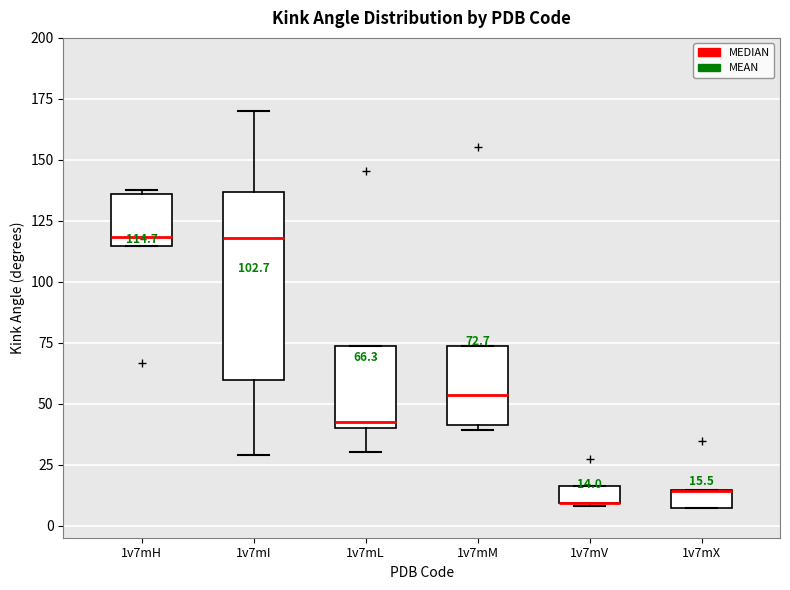

Which box is the tallest, from its lower edge to its upper edge?

1v7mI